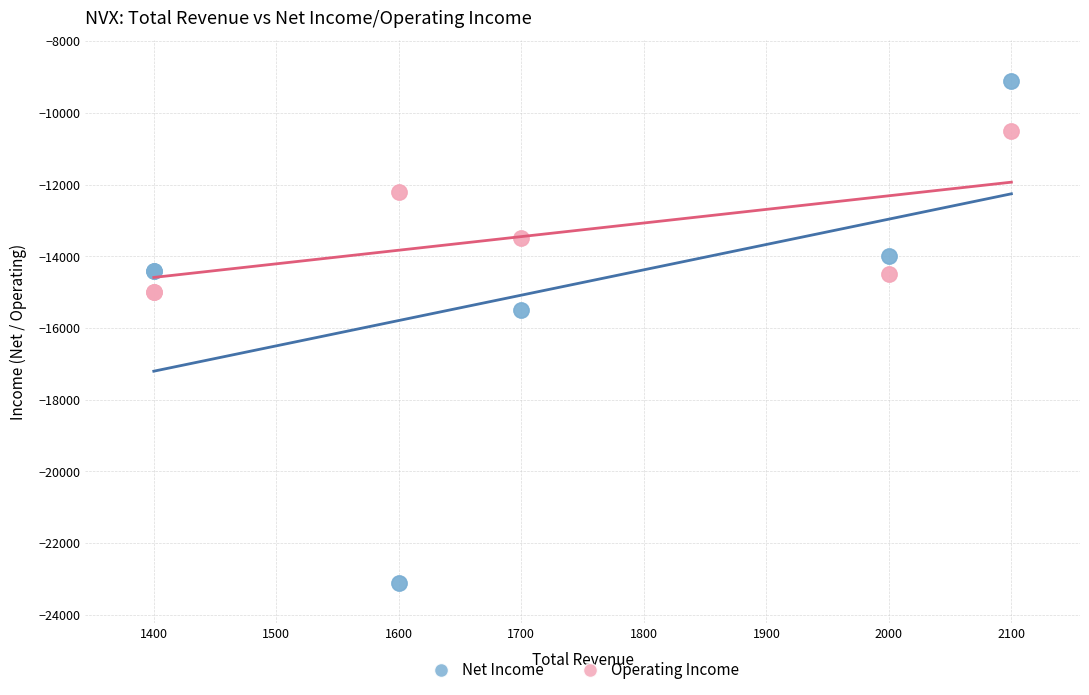

Which series contains the lowest Y value?

Net Income